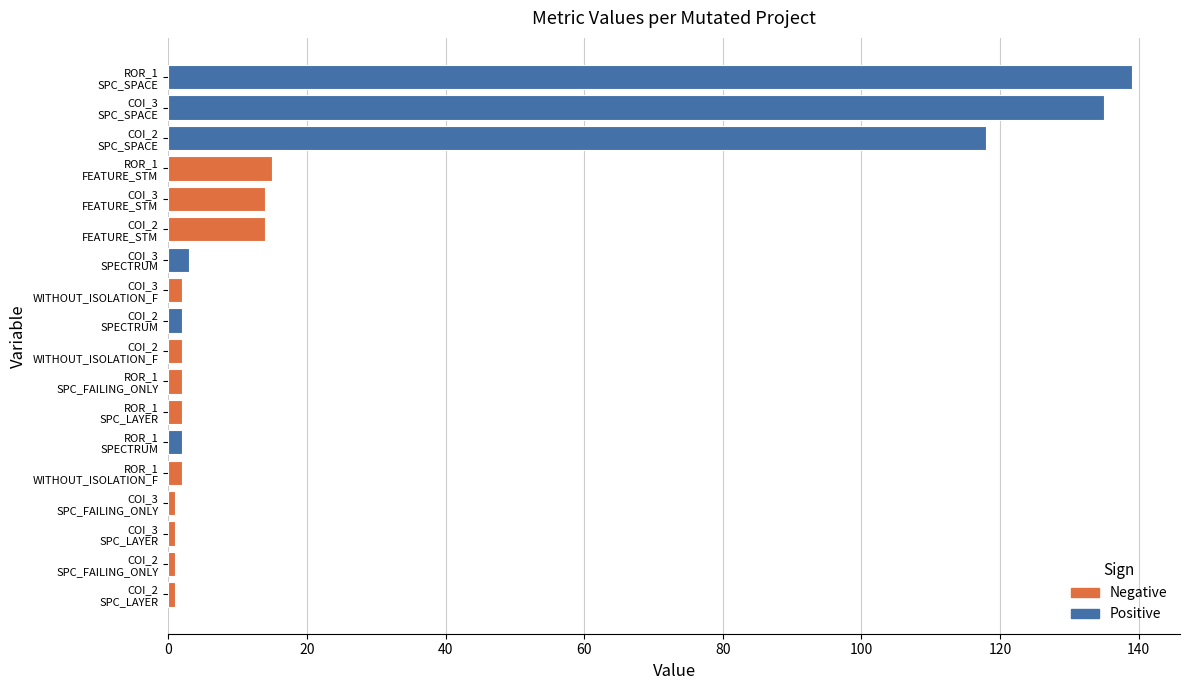

What is the difference between the maximum and second lowest values?

138